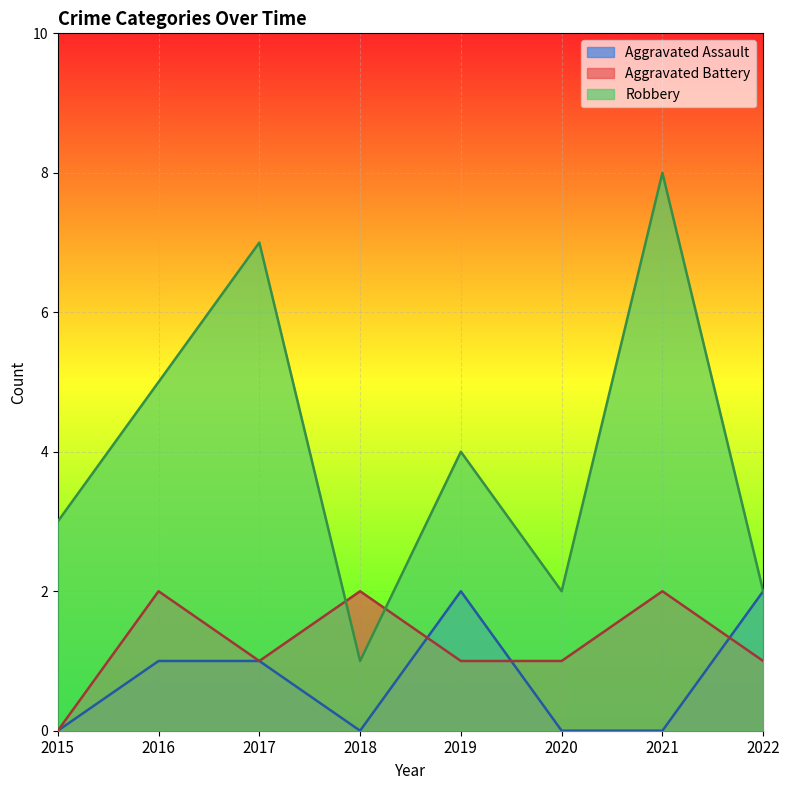

Which category has the highest value across all series?

2021